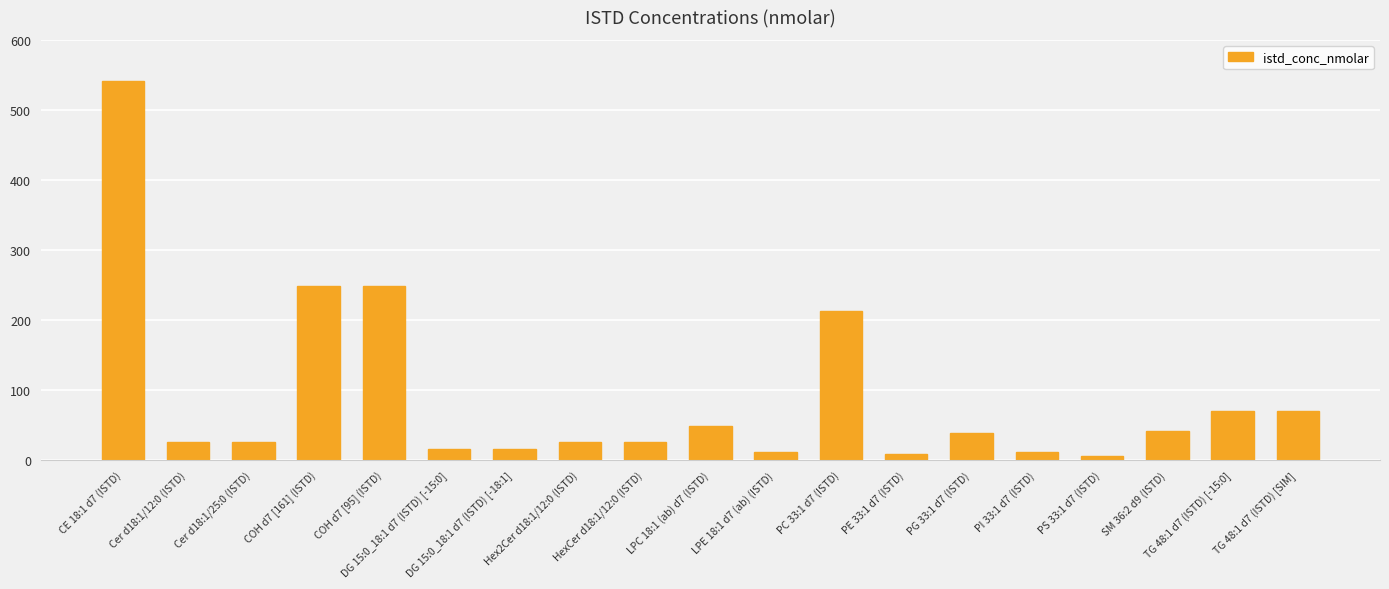

What is the label of the 17th bar from the left?

SM 36:2 d9 (ISTD)